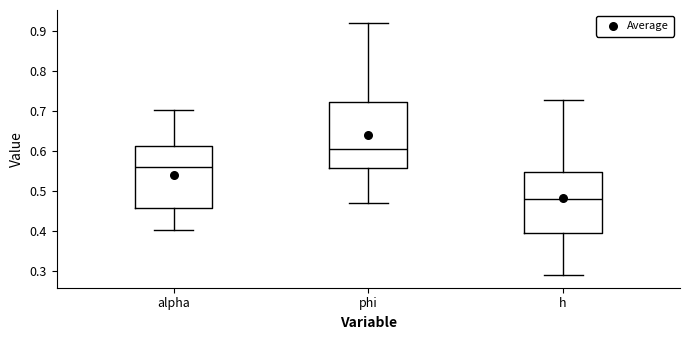

Reading left to right, read every box against the y-axis: the position of its median line, the range the box covers, and the ends of its whiskers. The values are not printed on the chart, so give them approximately, as read against the axis.

alpha: median 0.56, box 0.46 to 0.61, whiskers 0.40 to 0.70
phi: median 0.61, box 0.56 to 0.72, whiskers 0.47 to 0.92
h: median 0.48, box 0.39 to 0.55, whiskers 0.29 to 0.73